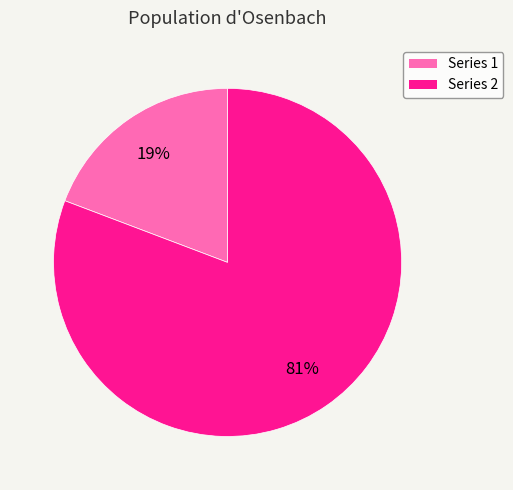

Is there a majority slice in this chart?

Yes